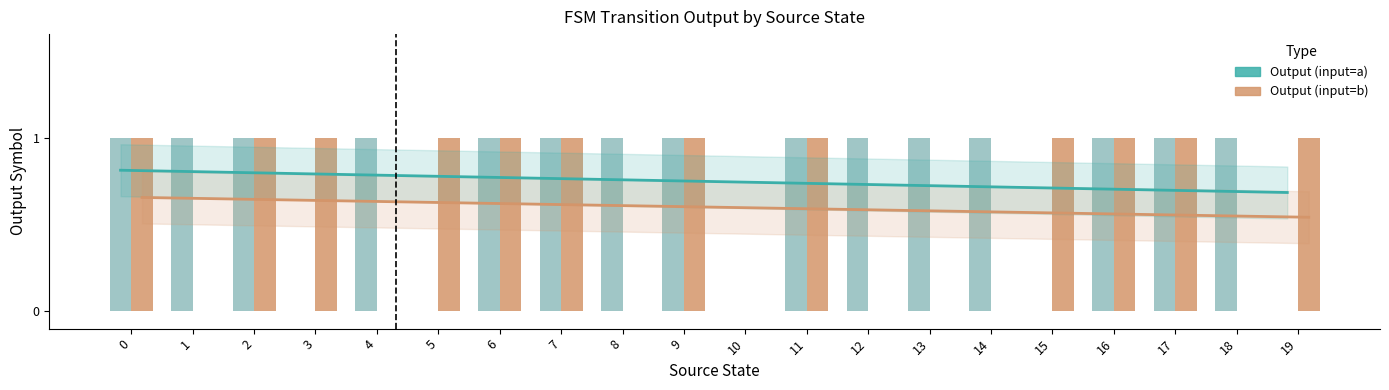

What is the difference between the maximum and second lowest values in the Output (input=b) series?

1